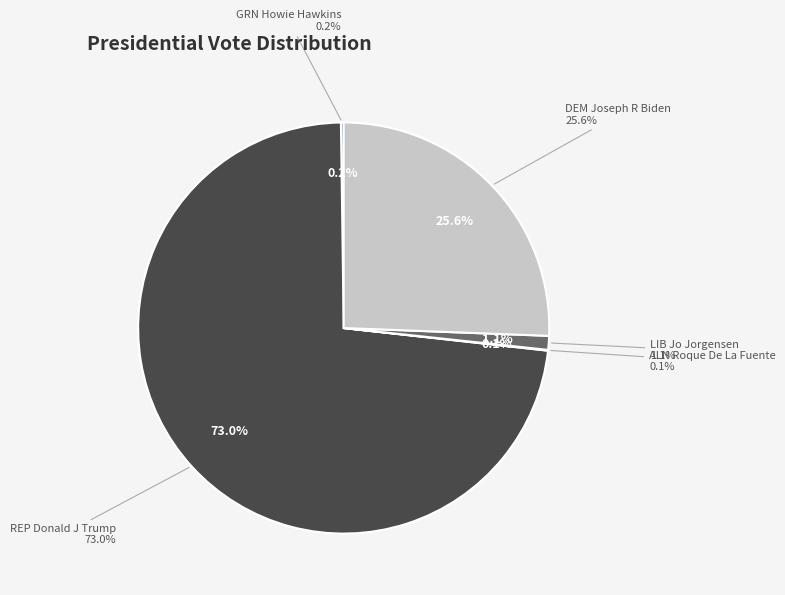

The GRN slice represents 6% of the pie. True or false?

False